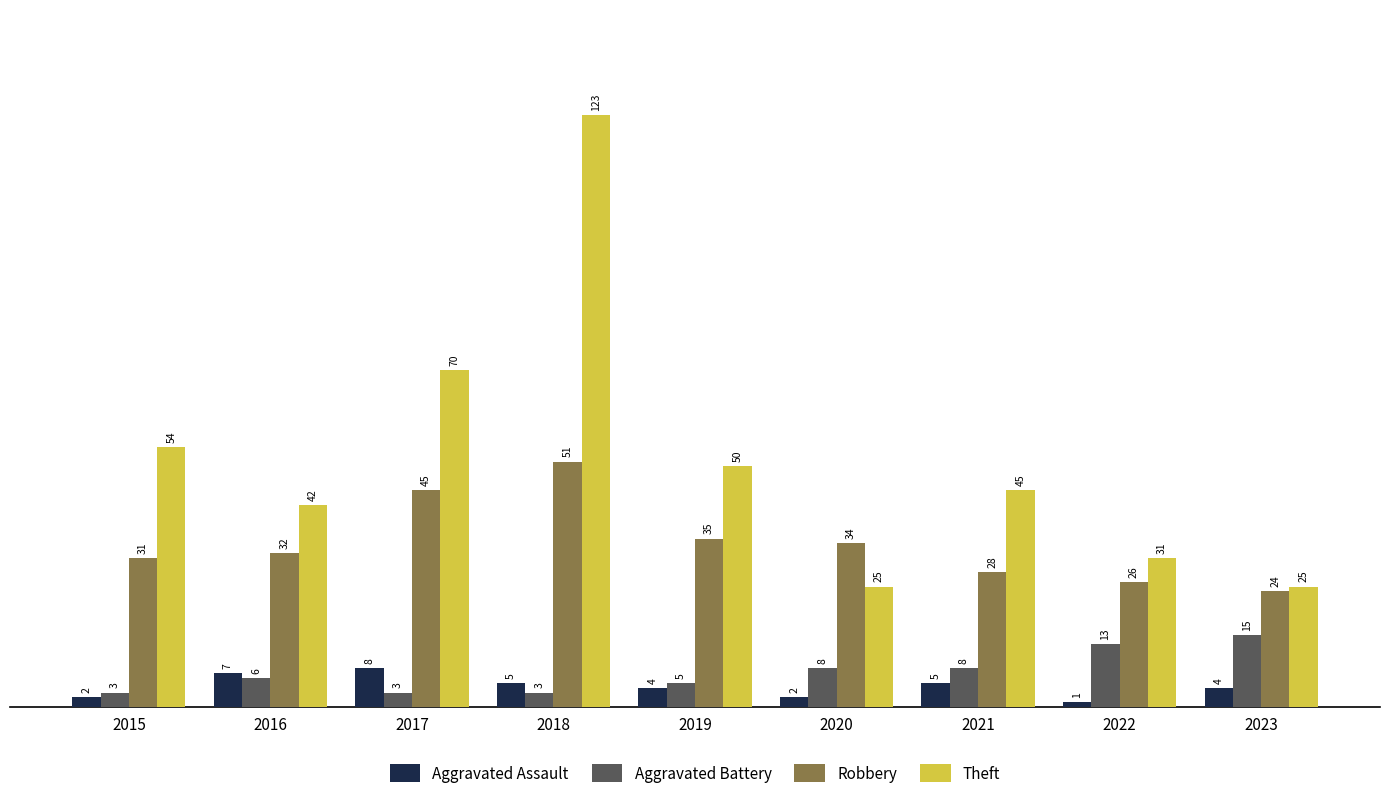

Which series changed the most between 2016 and 2017?

Theft